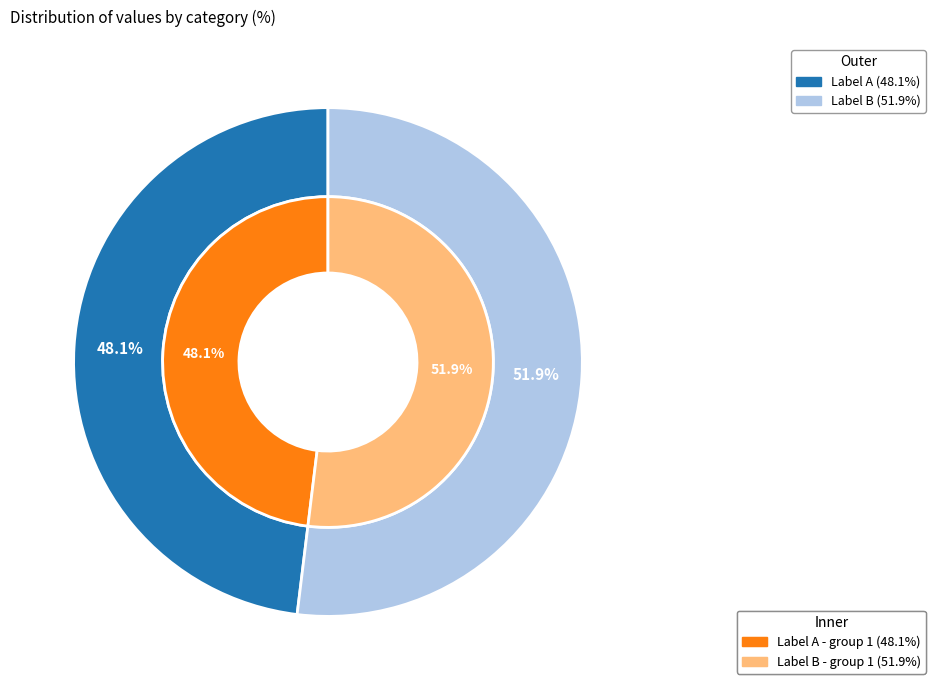

The 张幼于兄薄游金陵过从甚数忽尔告返聊成一章送之并寄长公伯起及韩令 slice represents 62% of the pie. True or false?

False